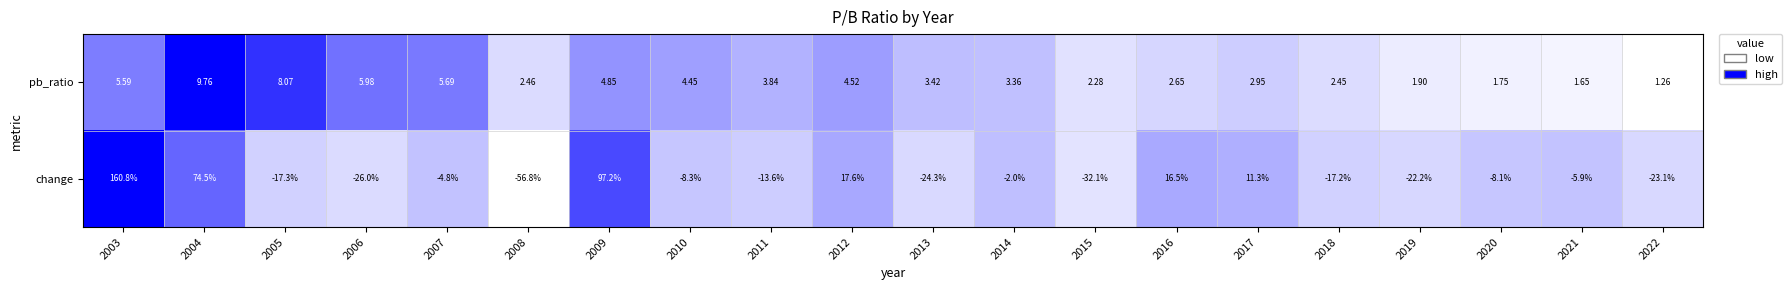

Which series changed the most between 2007 and 2016?

change